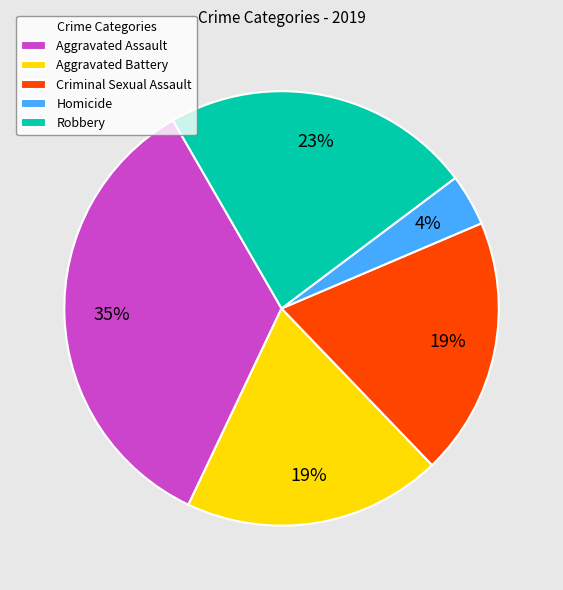

What percentage is the Criminal Sexual Assault slice, to the nearest percent?

19%